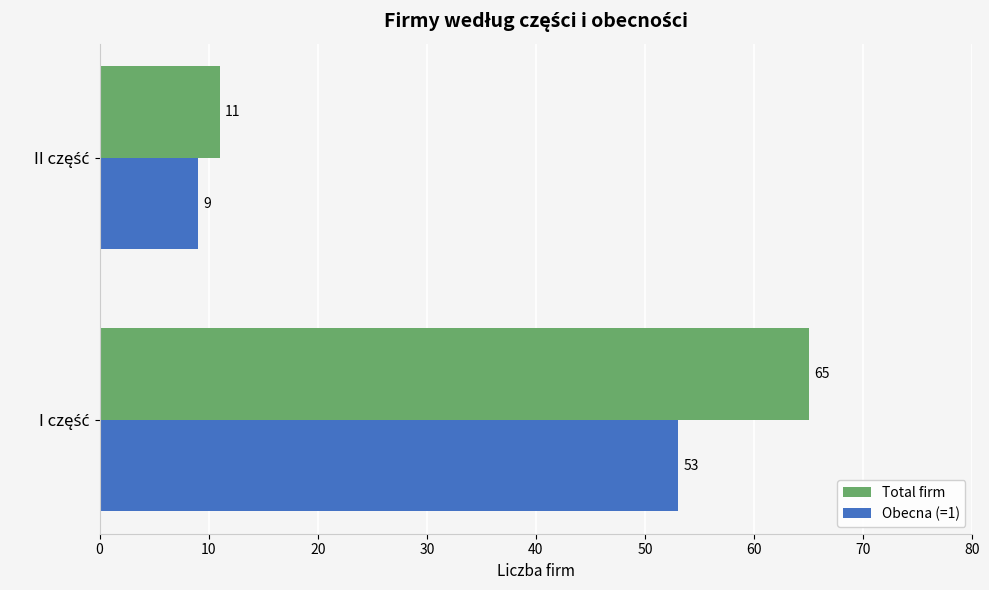

List the series in order of their overall mean, highest first.

Total firm, Obecna (=1)